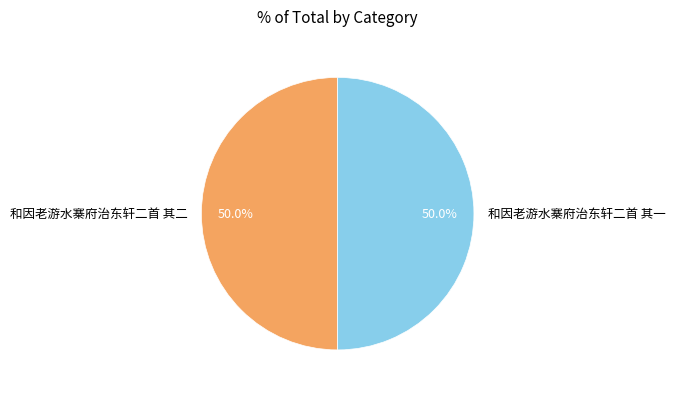

What percentage do 和因老游水寨府治东轩二首 其一 and 和因老游水寨府治东轩二首 其二 together represent?

100.0%